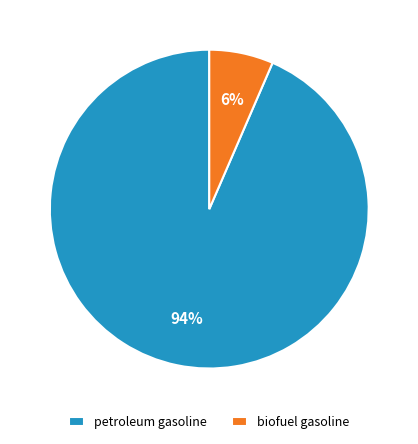

How many segments does this pie chart have?

2